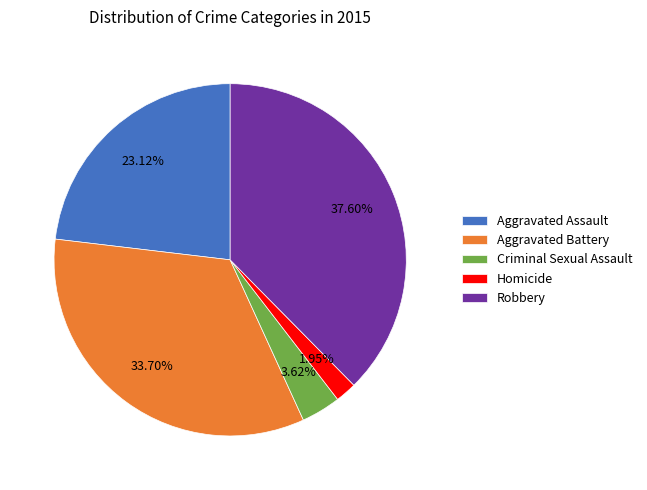

What is the total percentage of Robbery and Criminal Sexual Assault?

41.2%